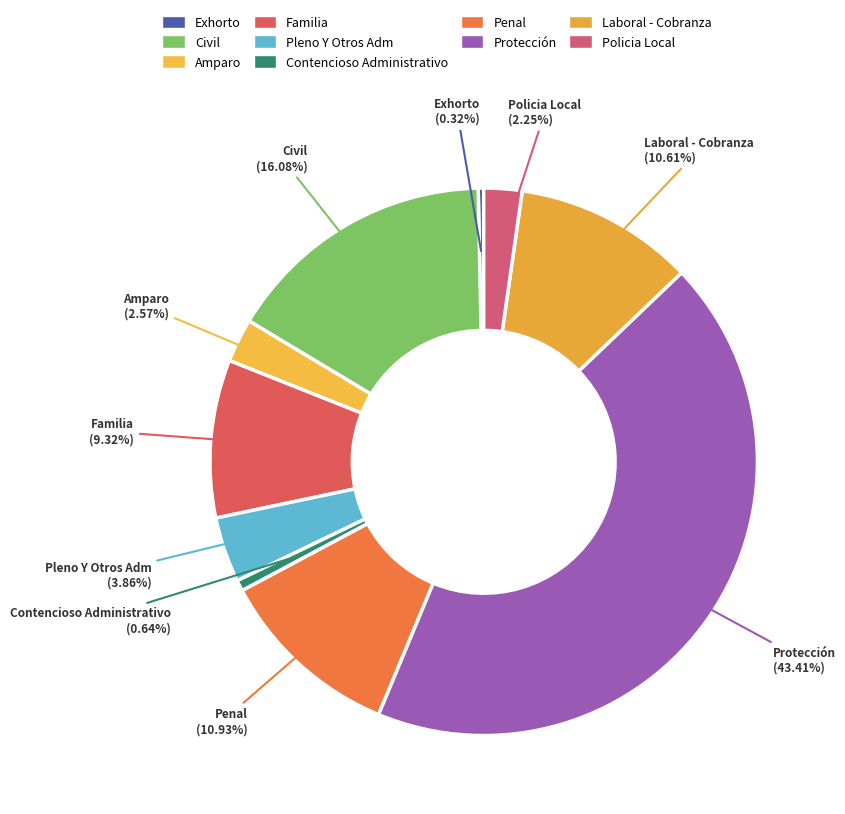

How many segments does this pie chart have?

10